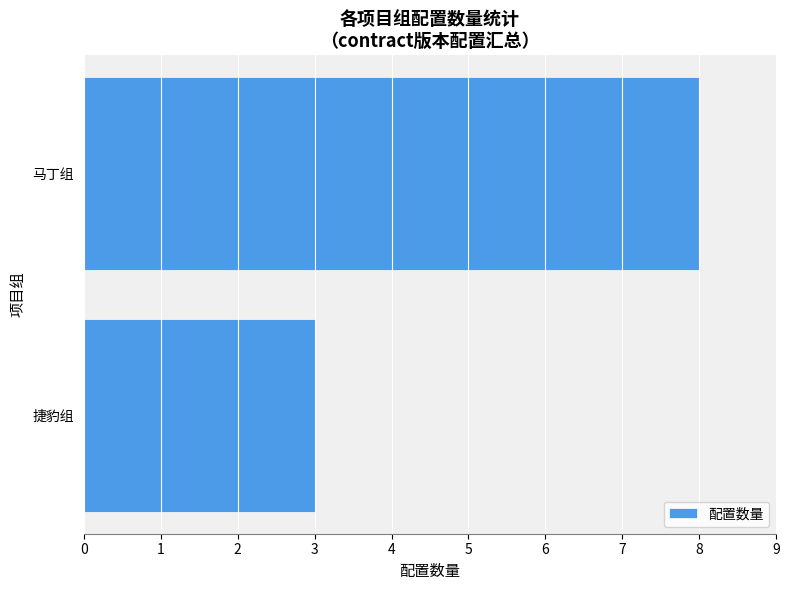

Count the values in the range 3 to 8.

2